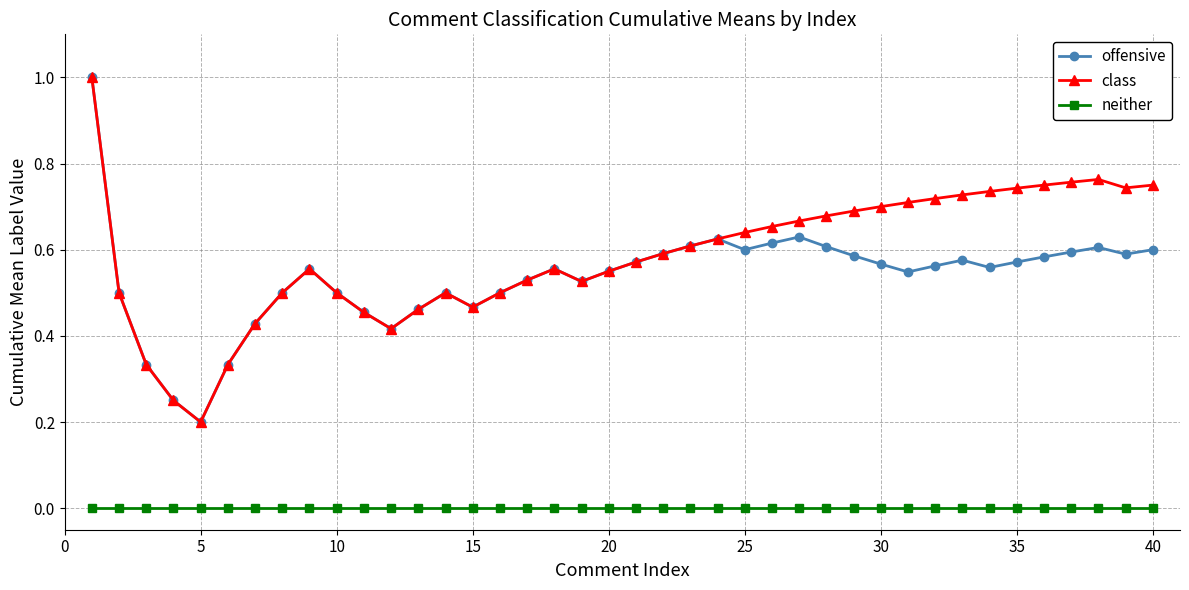

True or false: offensive and neither cross at least once.

False